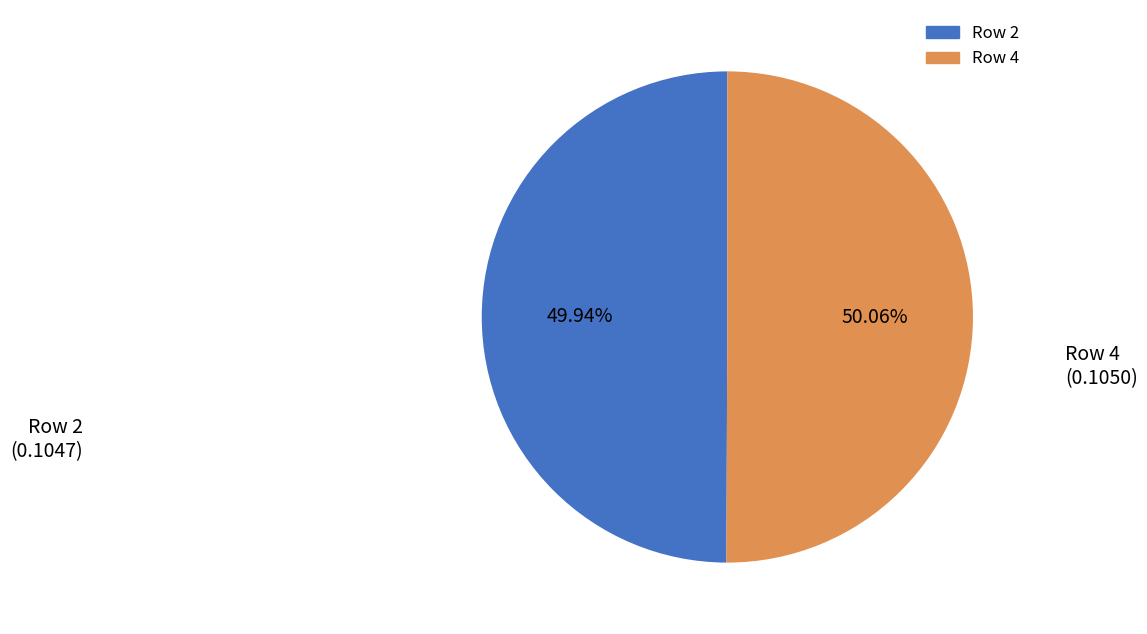

Is it true that Row 4 is 55% of the pie?

False